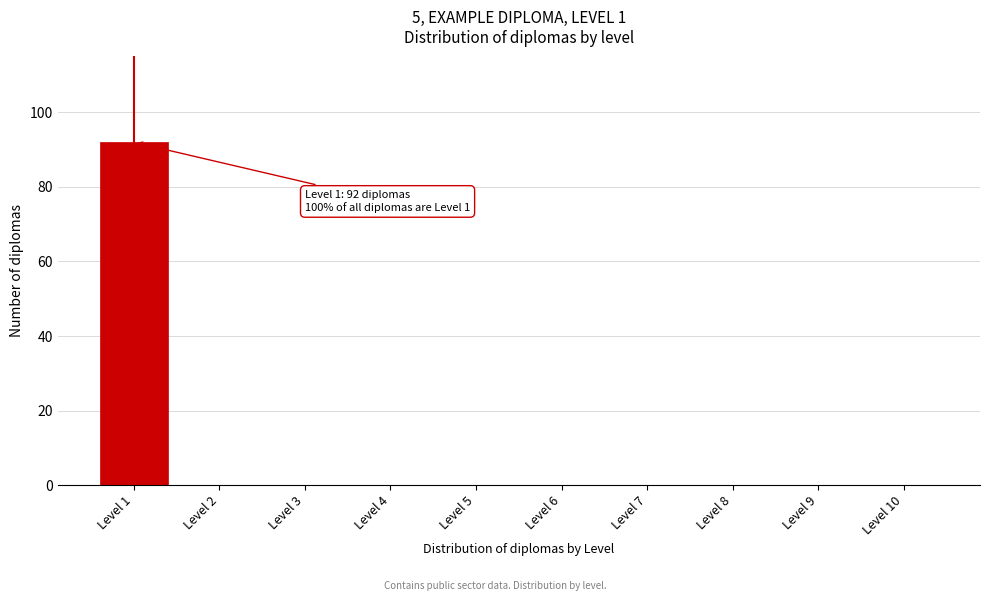

Reading left to right, extract all data points from this chart.

Level 1=92	Level 2=0	Level 3=0	Level 4=0	Level 5=0	Level 6=0	Level 7=0	Level 8=0	Level 9=0	Level 10=0